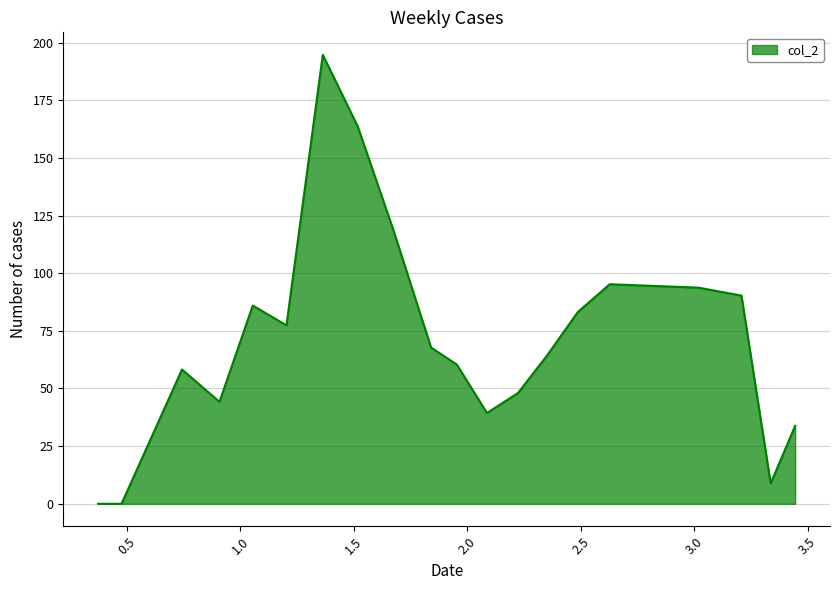

What is the greatest value displayed?

194.7